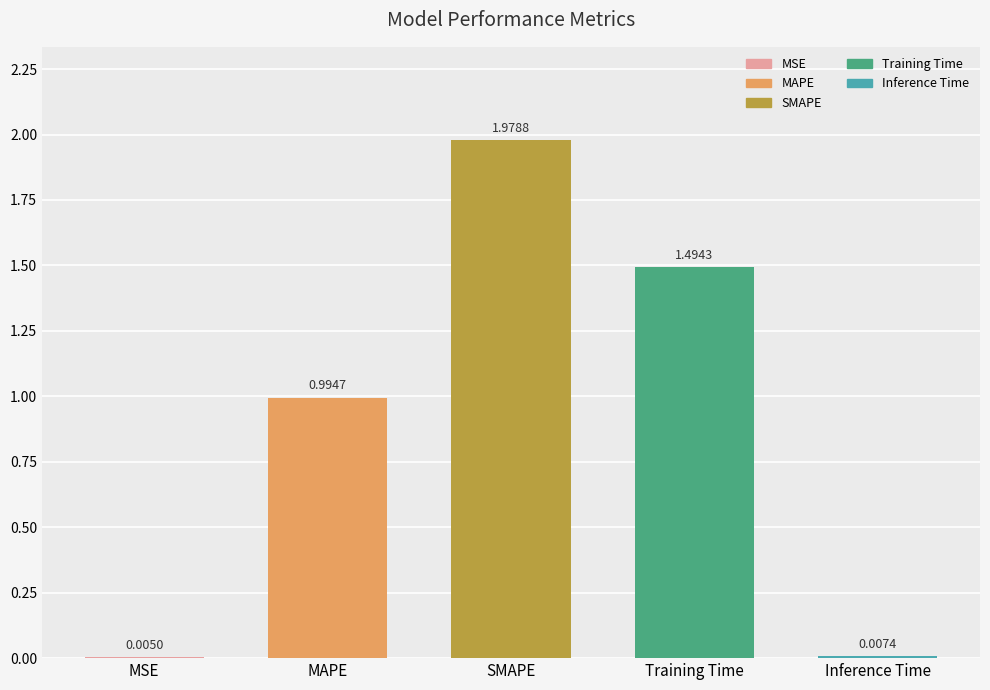

What is the change in value from SMAPE to Training Time?

-0.5